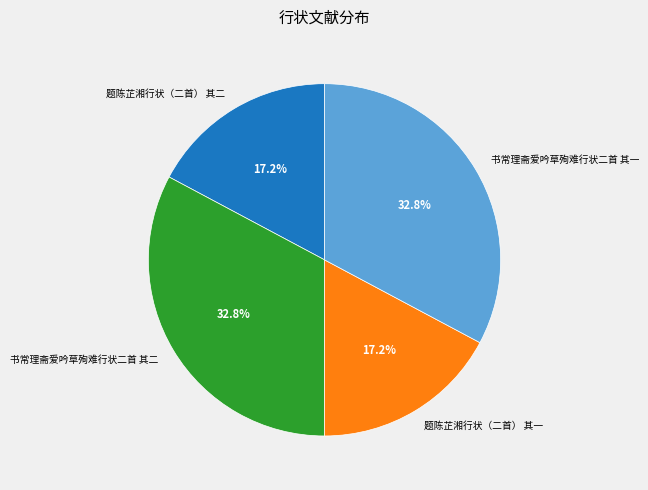

How much of the chart is everything except 题陈芷湘行状（二首） 其一?

82.8%